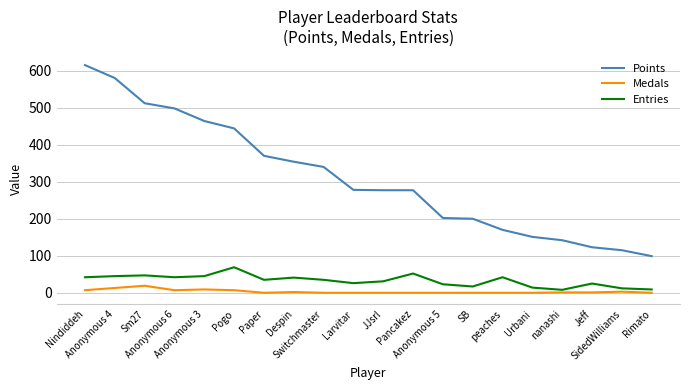

How many lines are shown in the chart?

3